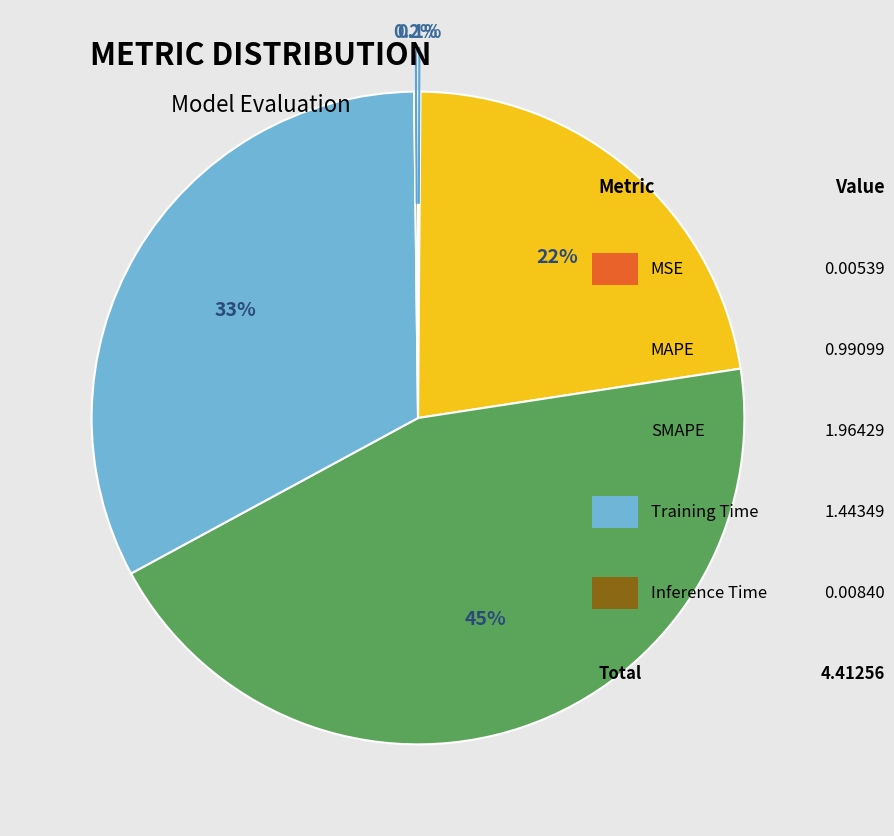

Does any single category account for the majority?

No